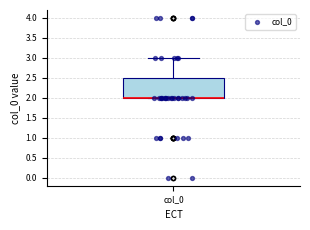

Read this box plot against the y-axis: the position of the median line, the range covered by the box, and the ends of both whiskers. The values are not printed on the chart, so give them approximately, as read against the axis.

median 2.0 (drawn on the box's lower edge), box 2.0 to 2.5, whiskers 2.0 to 3.0